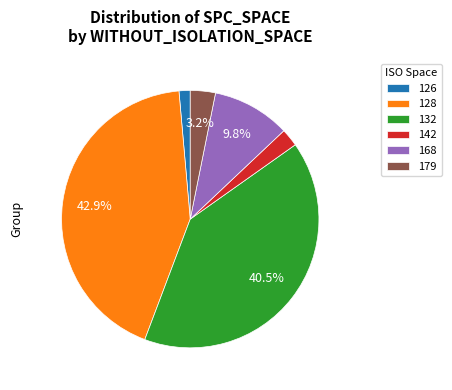

To the nearest percent, what is the average slice percentage?

17%